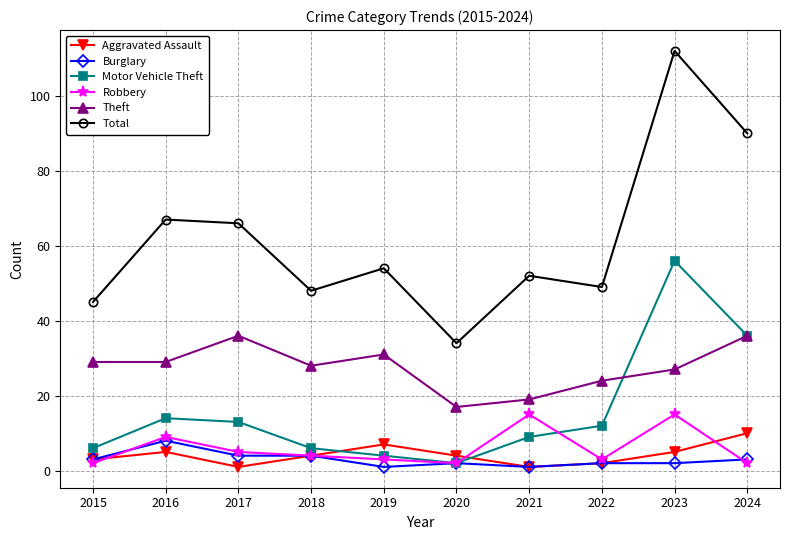

What value does the Theft series have at 2016?

29